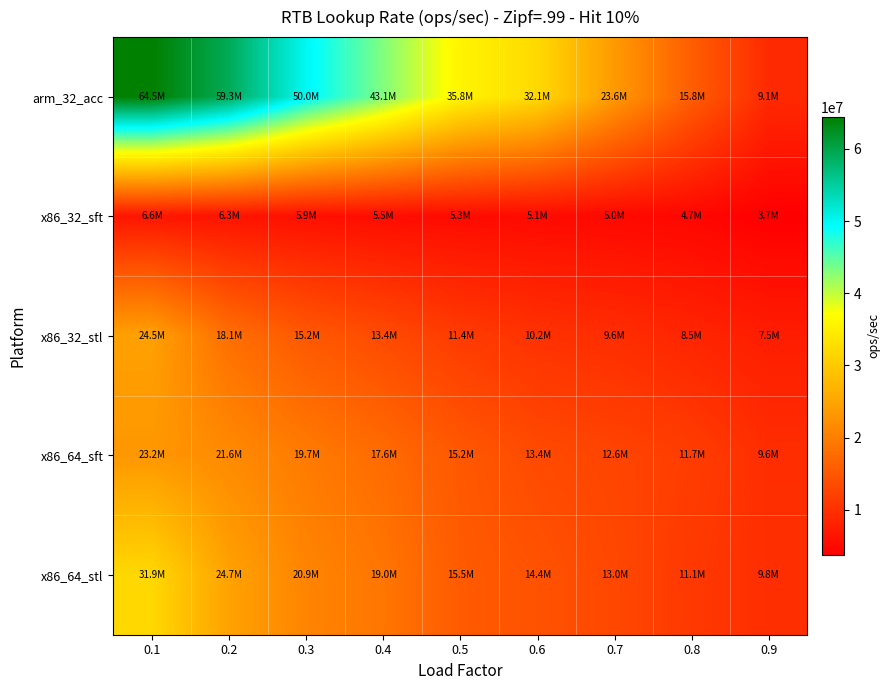

Between 0.5 and 0.9, which series saw the biggest shift?

arm_32_acc